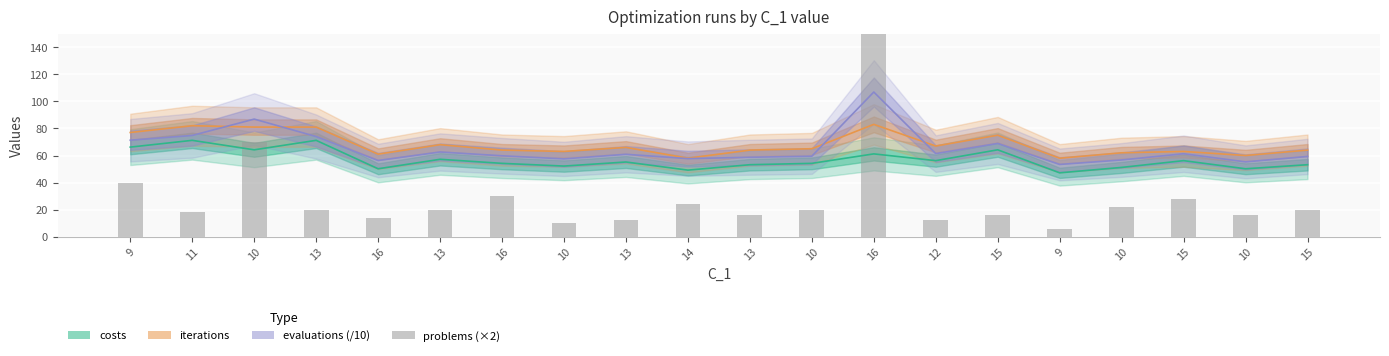

What is the ratio of the value at 15 to the value at 9?

0.4